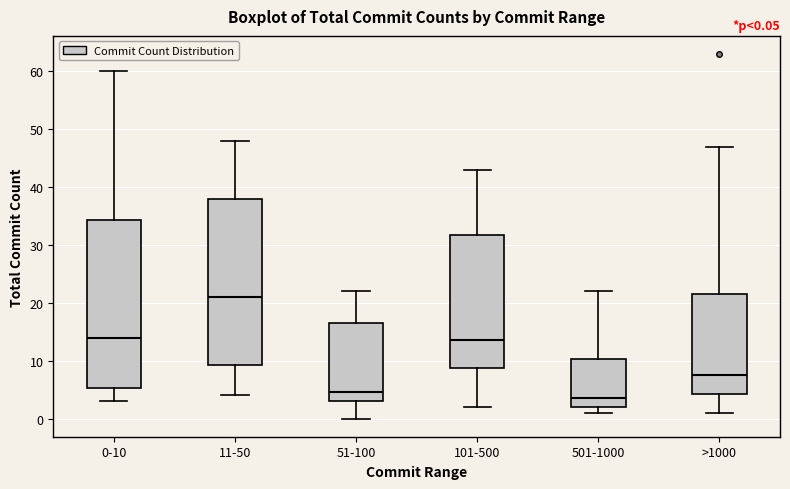

Which box's median line is the lowest?

501-1000